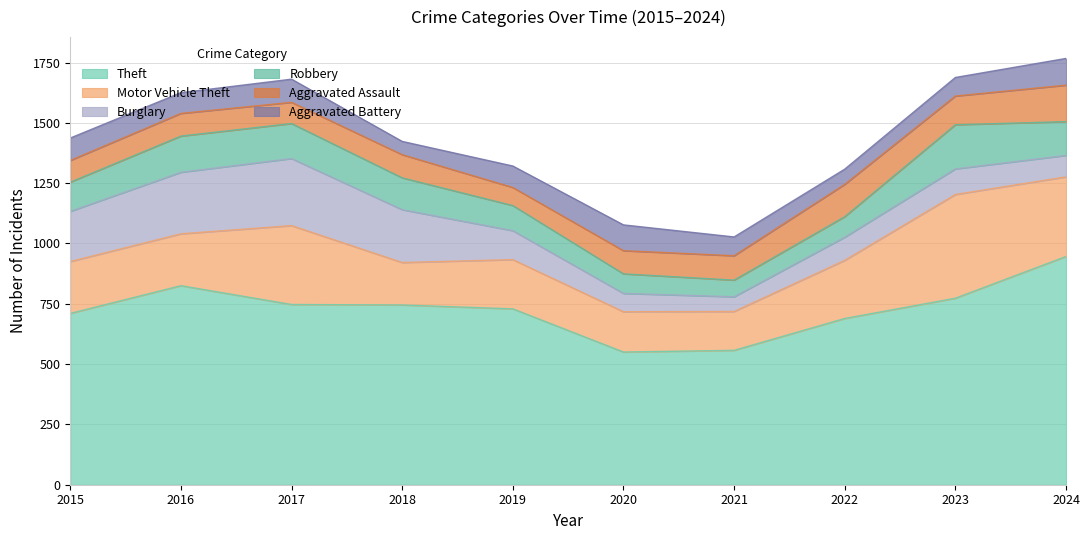

What is the maximum value shown in the chart?

946